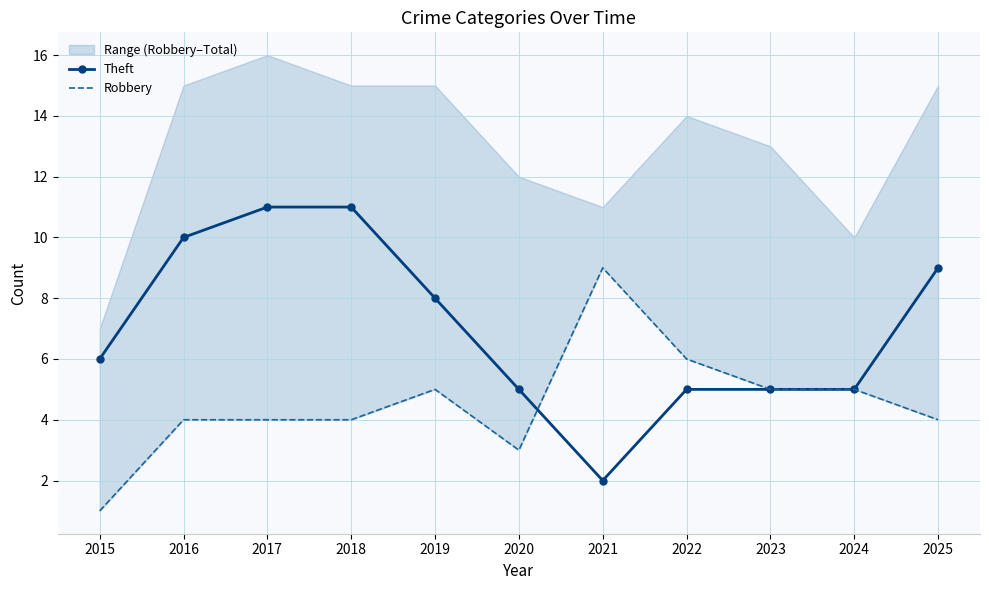

Reading right to left, what are all the values shown in this chart?

Theft: 9	5	5	5	2	5	8	11	11	10	6
Robbery: 4	5	5	6	9	3	5	4	4	4	1